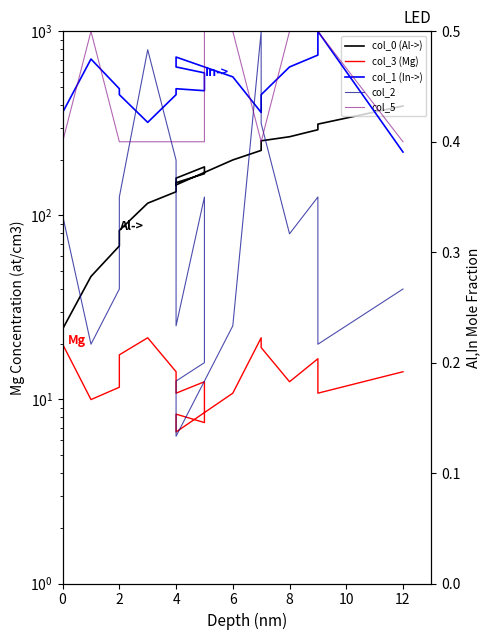

What are all the series names shown in the legend?

col_0 (Al->), col_3 (Mg), col_1 (In->), col_2, col_5